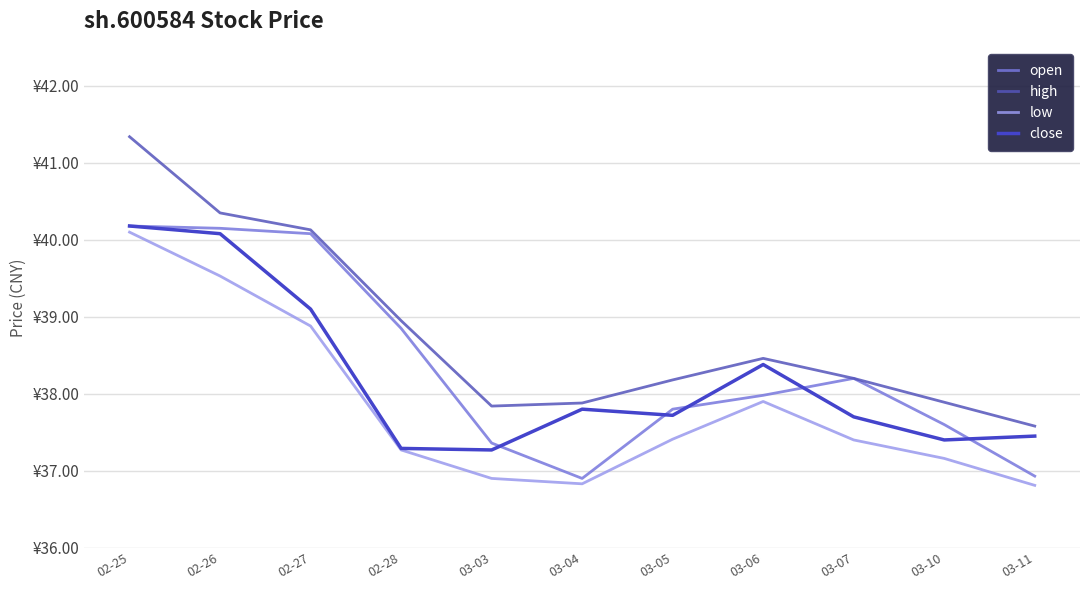

What are all the series names shown in the legend?

open, high, low, close